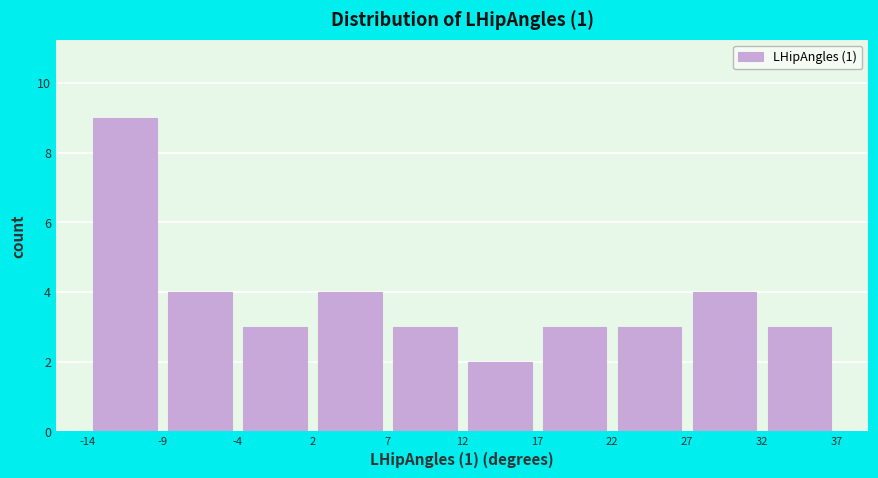

Reading left to right, list every bar in this chart as the range it spans on the x-axis followed by its height. The values are not printed on the chart, so give them approximately, as read against the axis.

-14 to -9: 9
-9 to -4: 4
-4 to 2: 3
2 to 7: 4
7 to 12: 3
12 to 17: 2
17 to 22: 3
22 to 27: 3
27 to 32: 4
32 to 37: 3